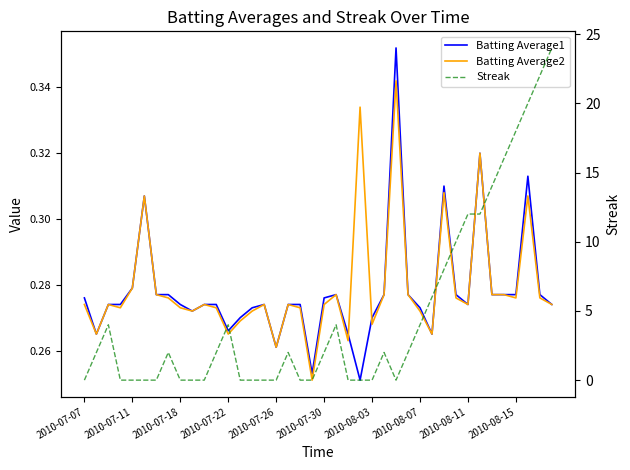

What are all the series names shown in the legend?

Batting Average1, Batting Average2, Streak